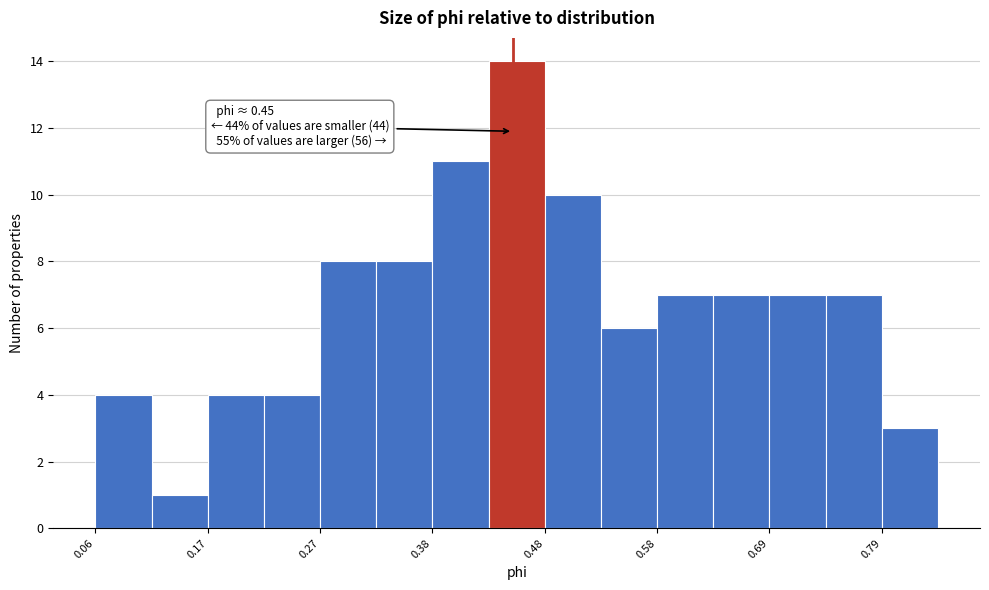

Around what value on the x-axis is the tallest bar? Give the approximate position of its centre, as read against the axis.

0.46